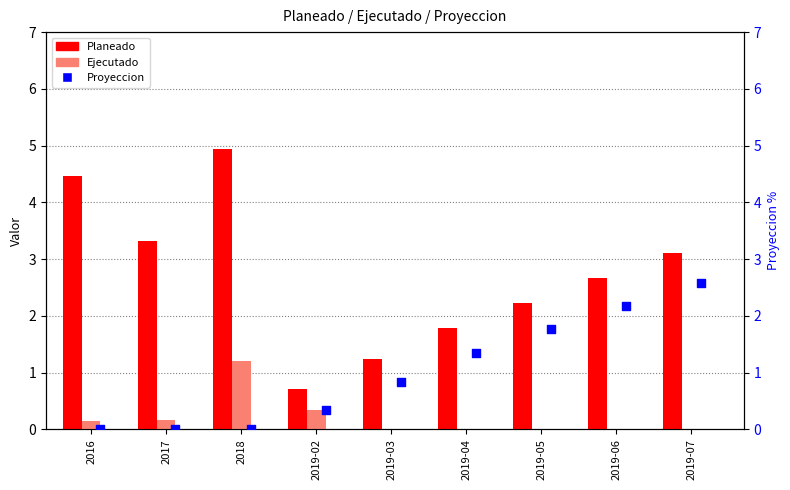

Which series has the largest Y range (max minus min)?

Planeado